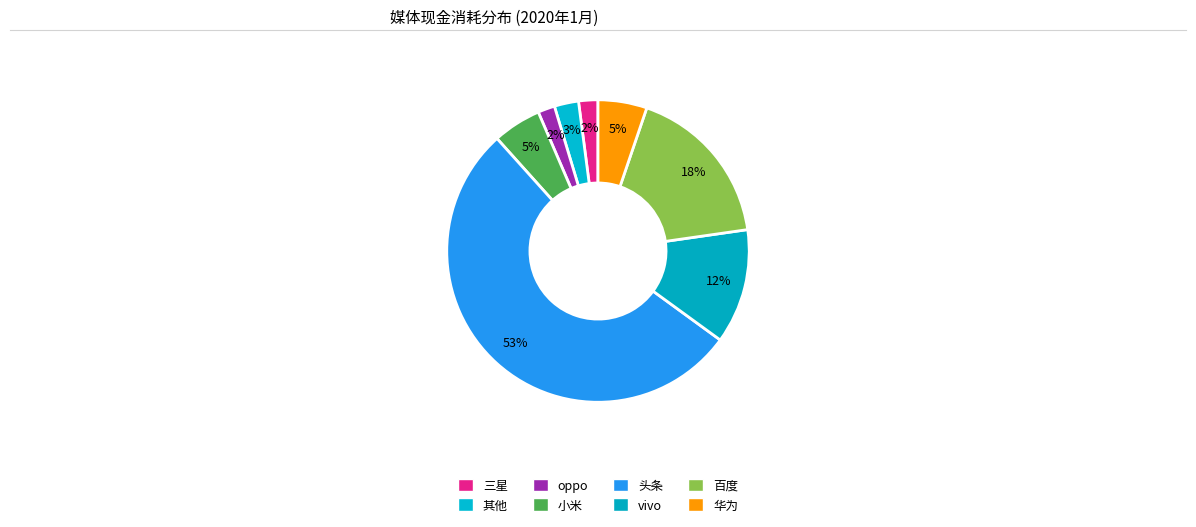

Count the number of slices in the pie.

8